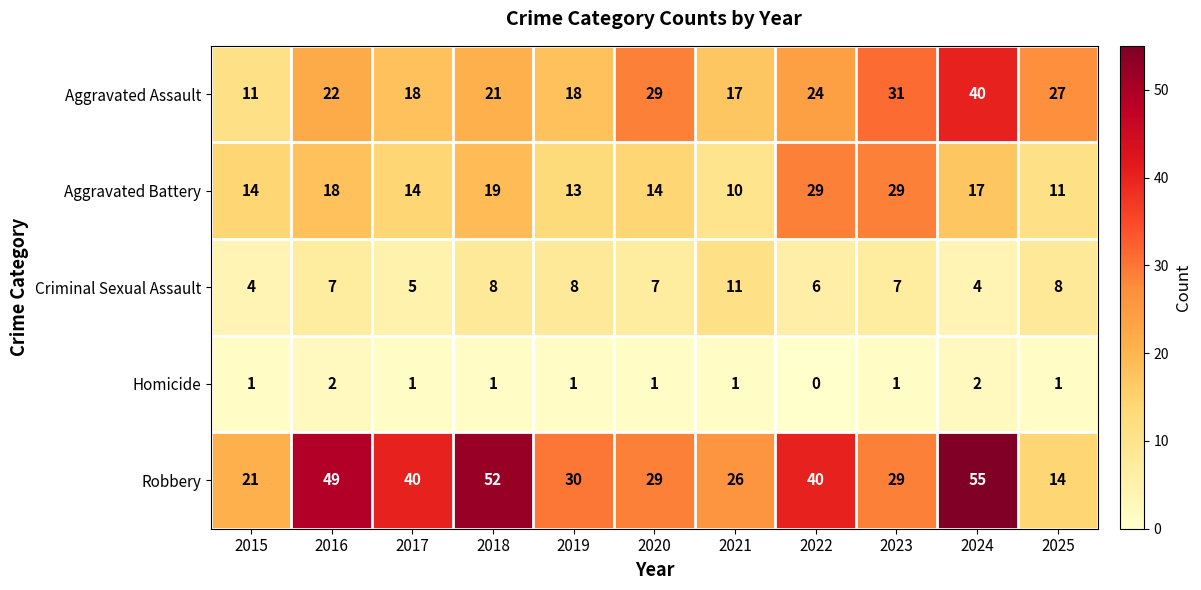

How many data points in Criminal Sexual Assault are less than 7?

4